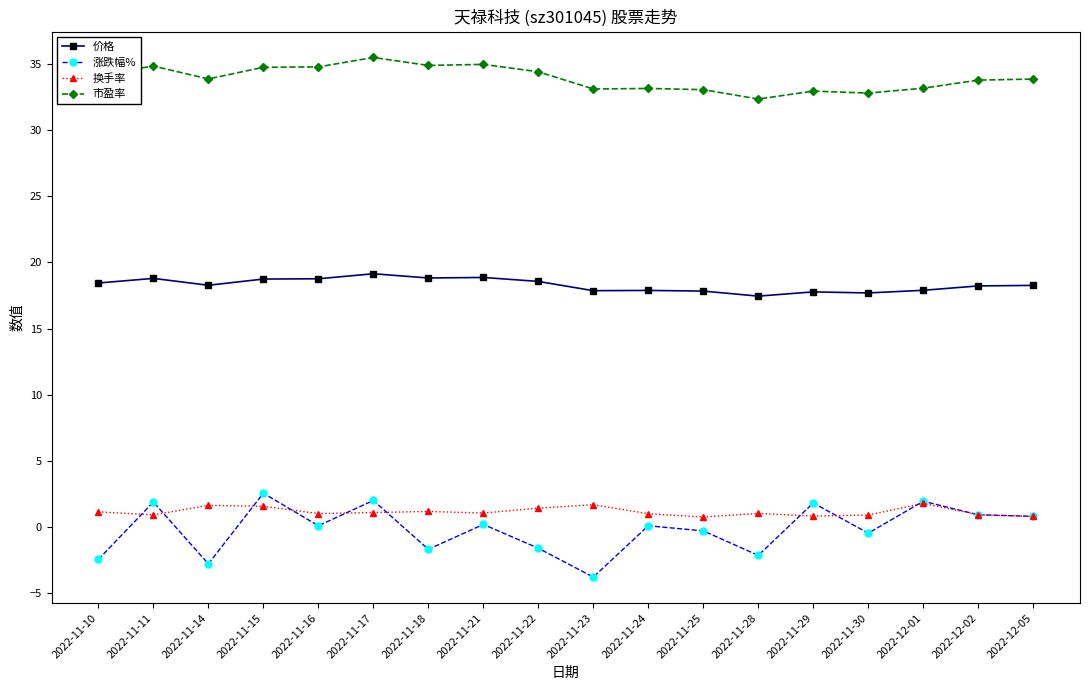

The value of 涨跌幅% at 2022-11-30 is -0.5. True or false?

True